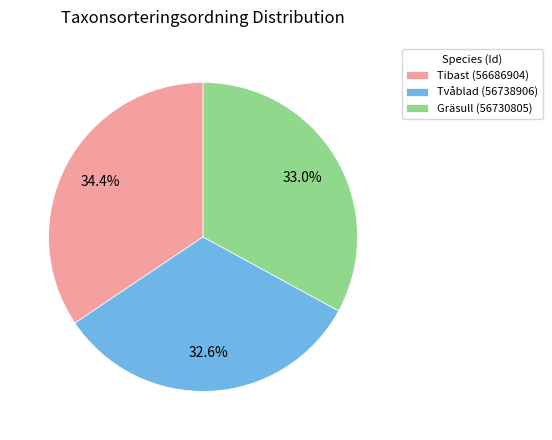

What percentage is the Tvåblad (56738906) slice, to the nearest percent?

33%